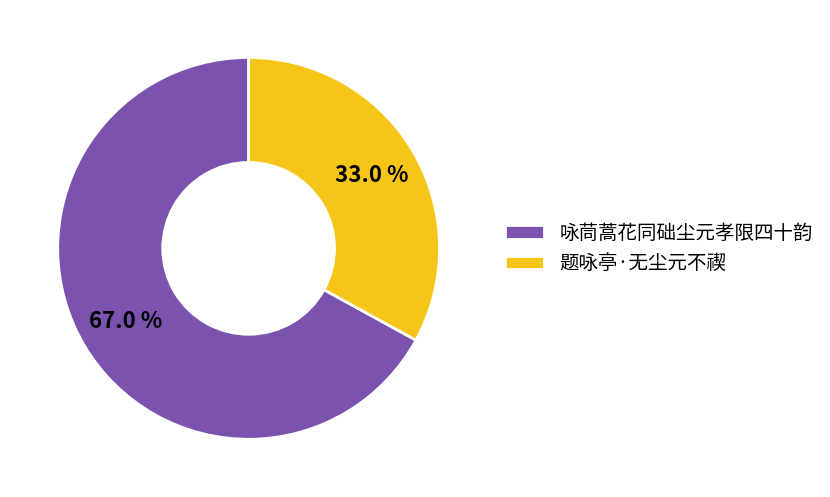

The 咏茼蒿花同础尘元孝限四十韵 slice represents 82% of the pie. True or false?

False